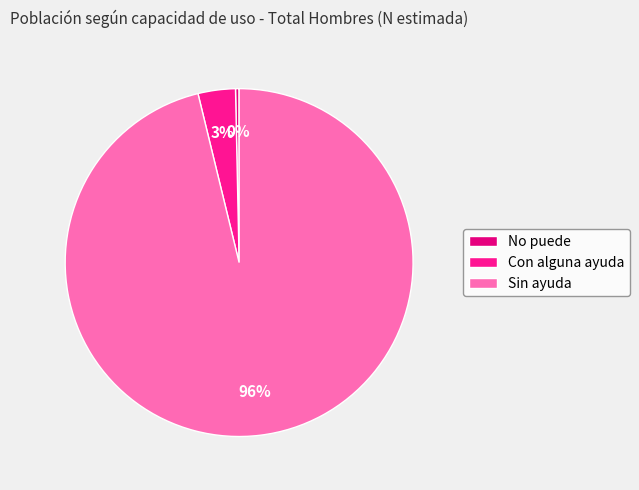

To the nearest percent, what is the average slice percentage?

33%